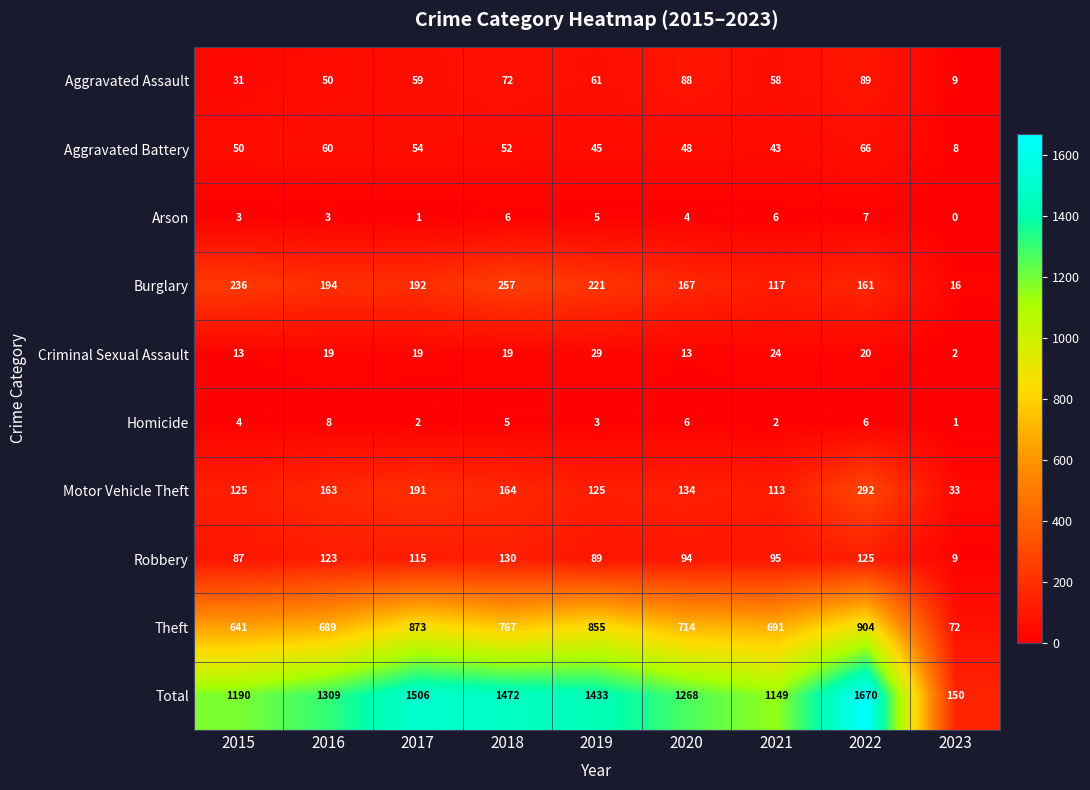

Read the Theft value at 2015.

641